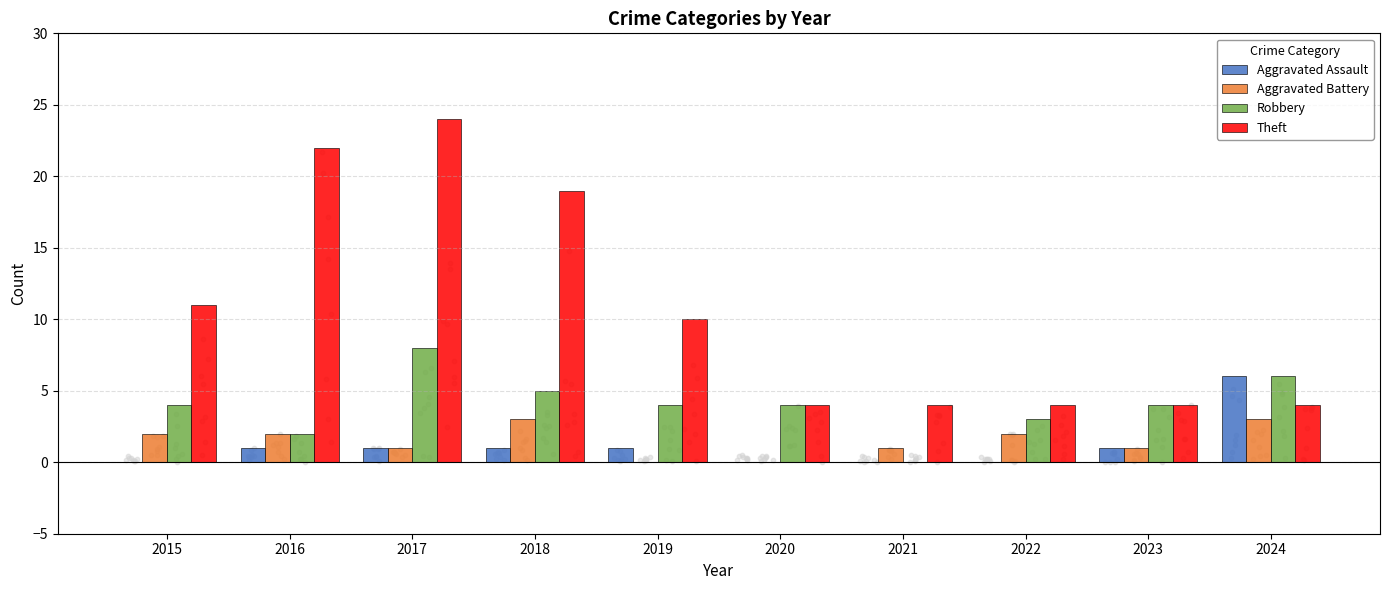

At which category is the sum across all series the highest?

2017